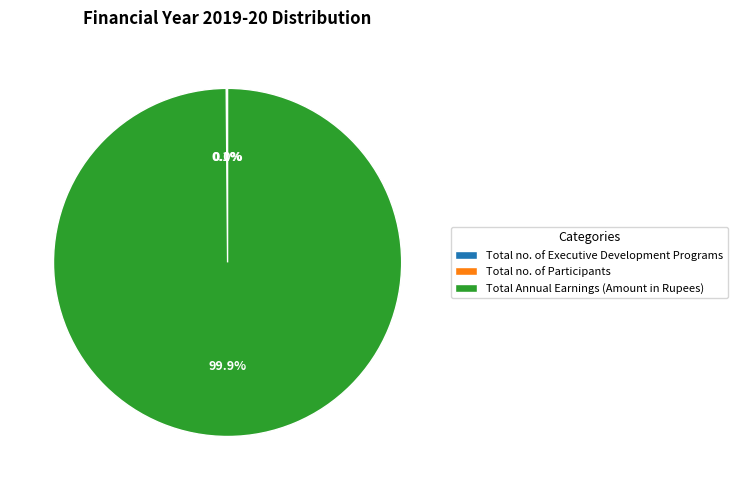

Which slice is the largest?

Total Annual Earnings (Amount in Rupees)